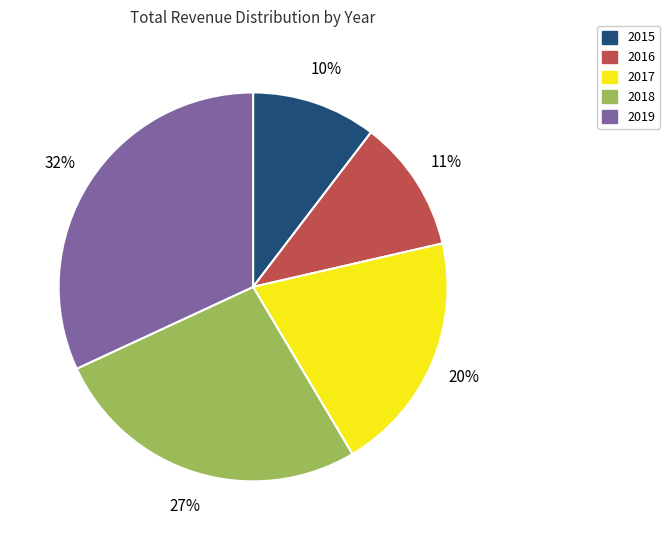

How many slices are in this pie chart?

5